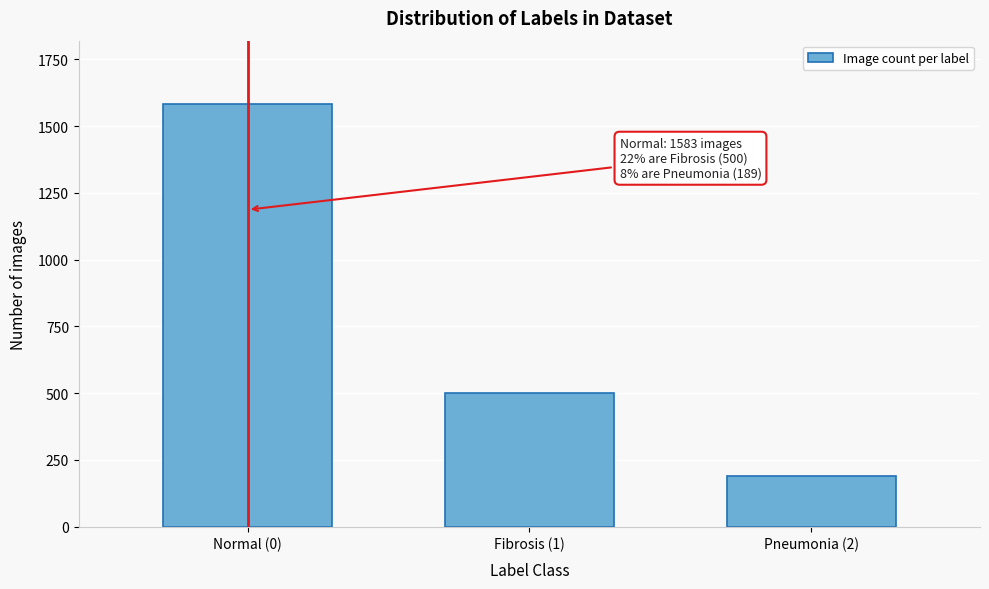

Reading left to right, transcribe all the data shown in this chart.

1583	500	189